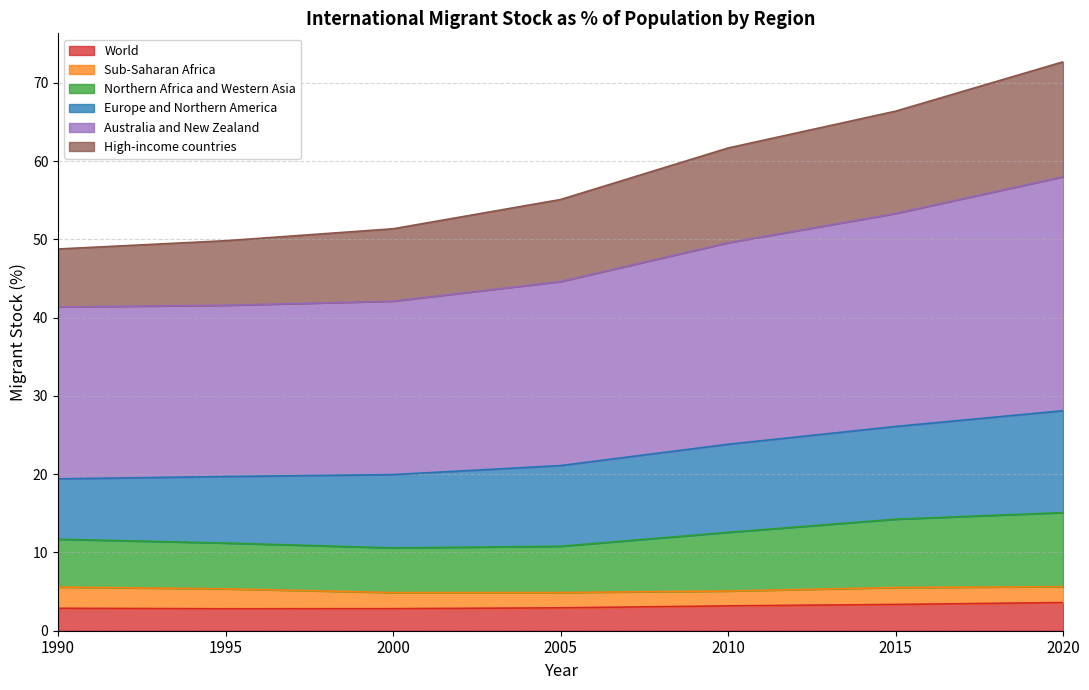

How many lines are shown in the chart?

6